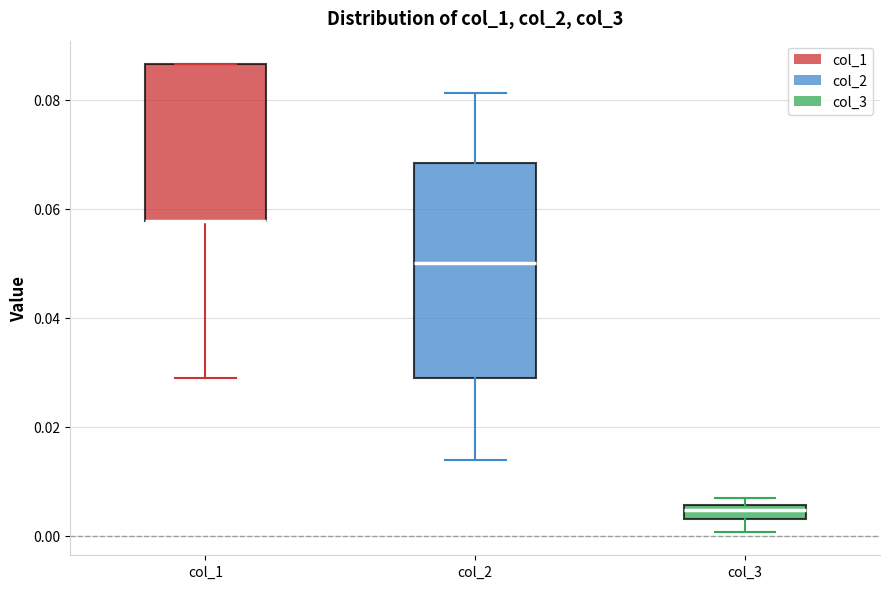

Where is the upper edge of the box for col_3 on the y-axis? The values are not printed on the chart, so give them approximately, as read against the axis.

0.006